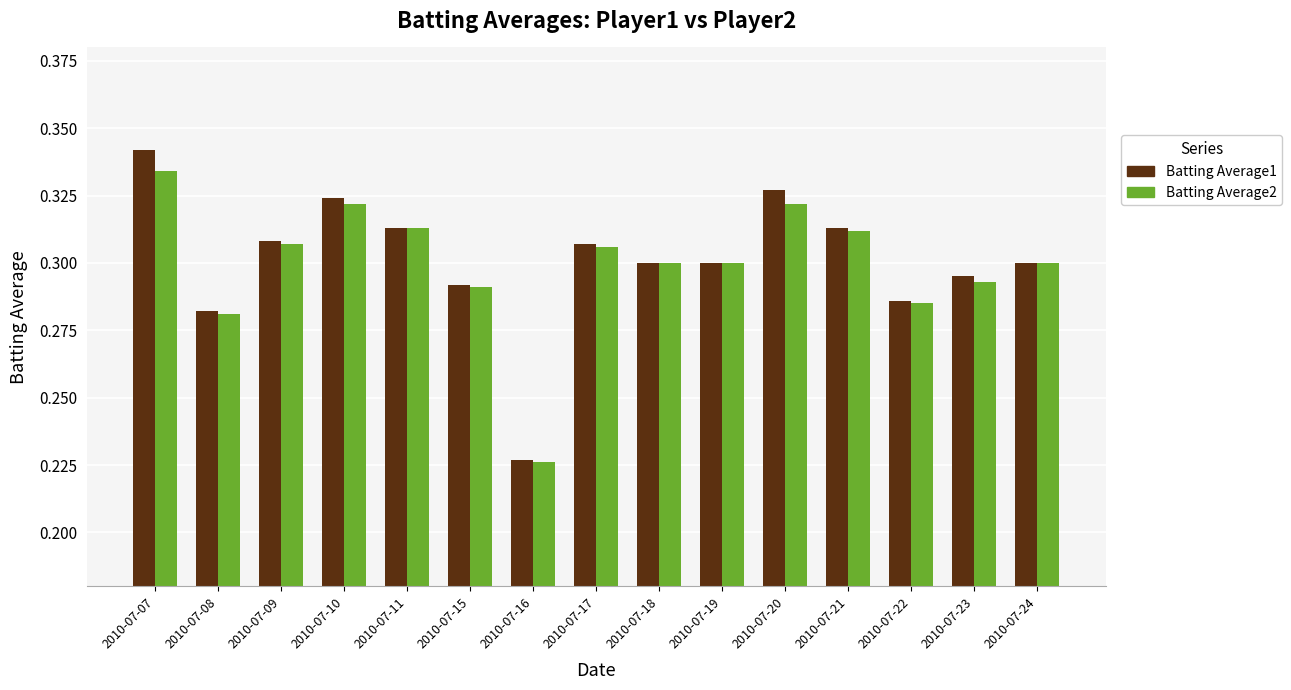

Count the Batting Average2 values in the range 0 to 1.

15